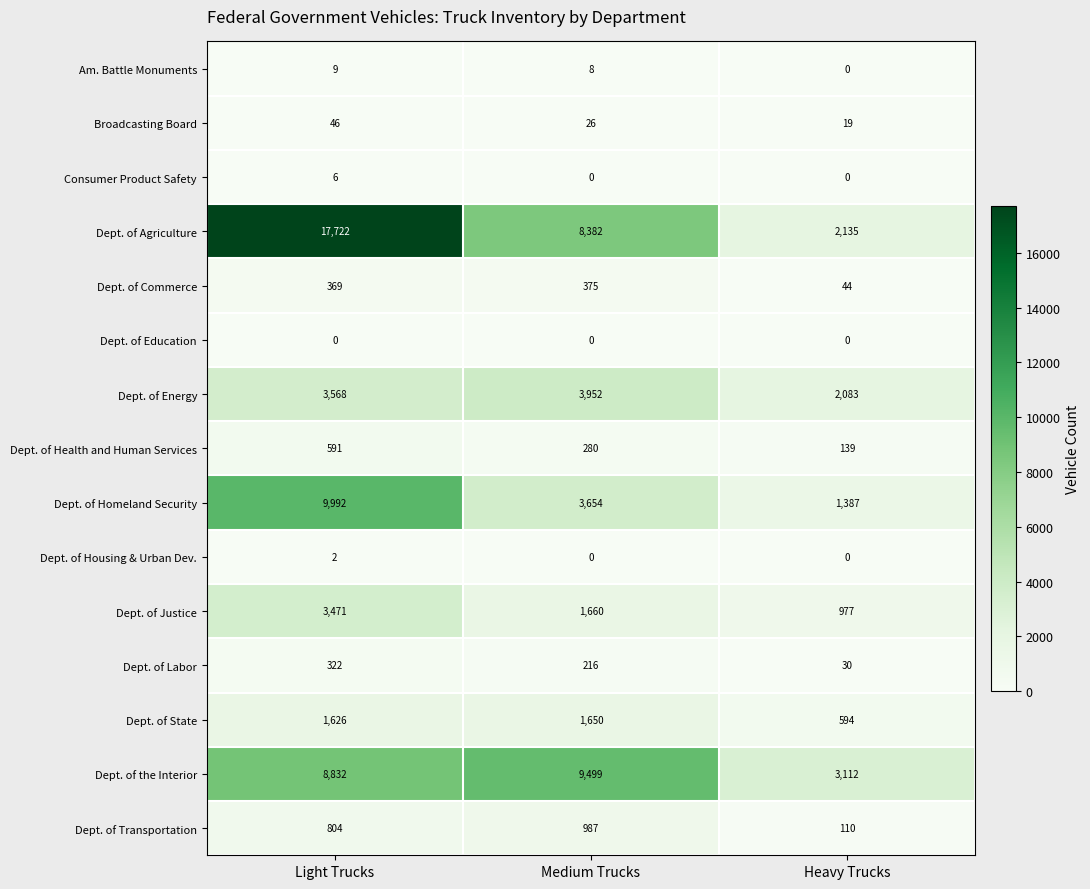

At which category is the sum across all series the highest?

Light Trucks